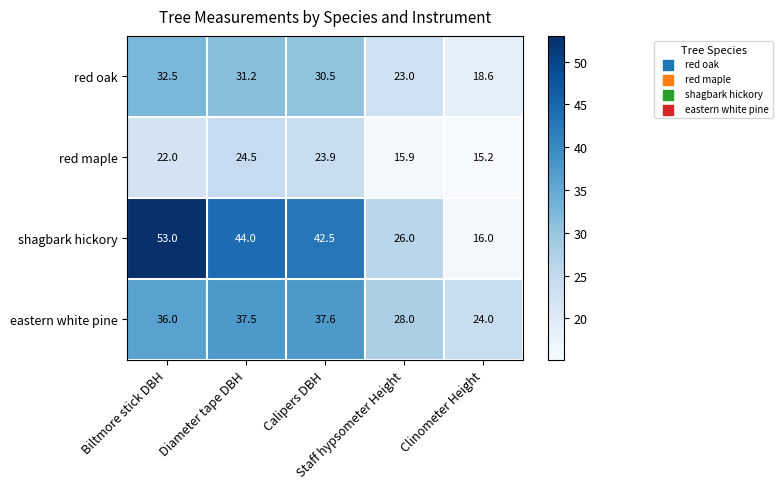

List the series in order of their peak value, highest first.

shagbark hickory, eastern white pine, red oak, red maple